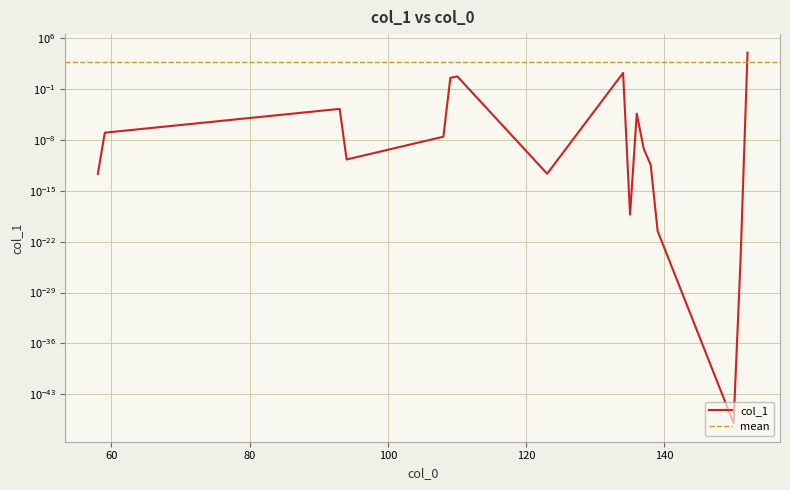

How many points are higher than both their immediate neighbors (excluding endpoints)?

4